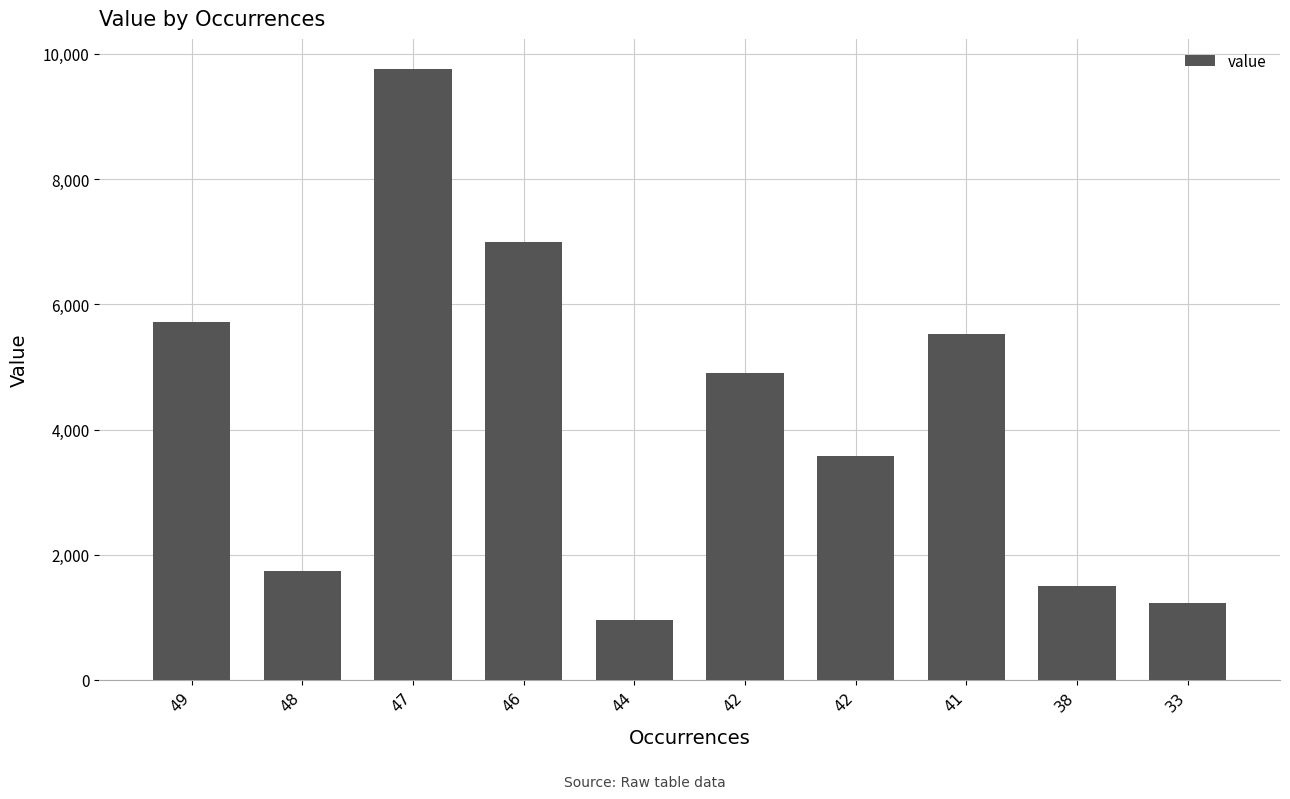

Reading left to right, what are all the values shown in this chart?

49=5715	48=1735	47=9752	46=7000	44=958	42=4903	42=3571	41=5523	38=1505	33=1237